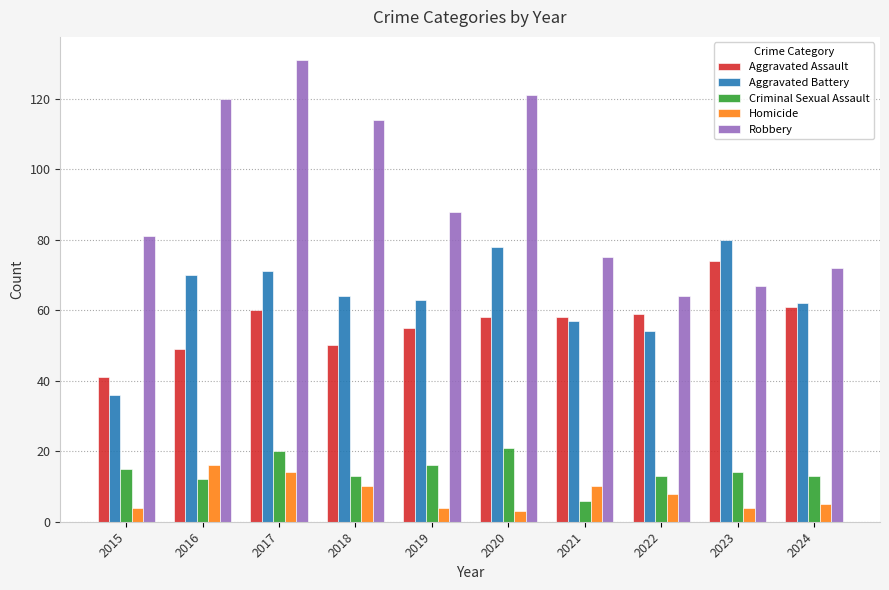

What is the value of the Criminal Sexual Assault bar at the 1st from the left?

15